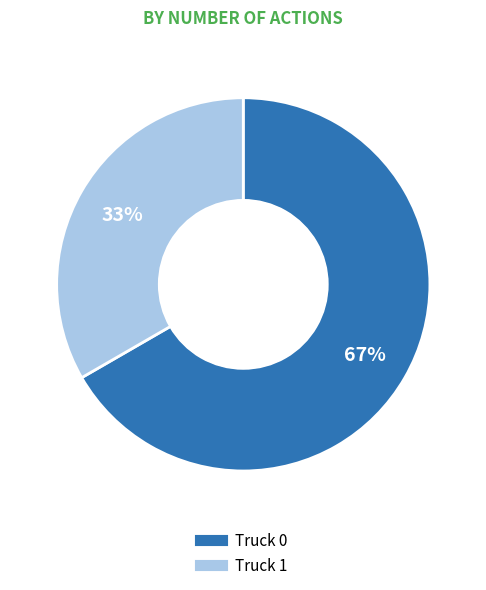

How many slices are in this pie chart?

2